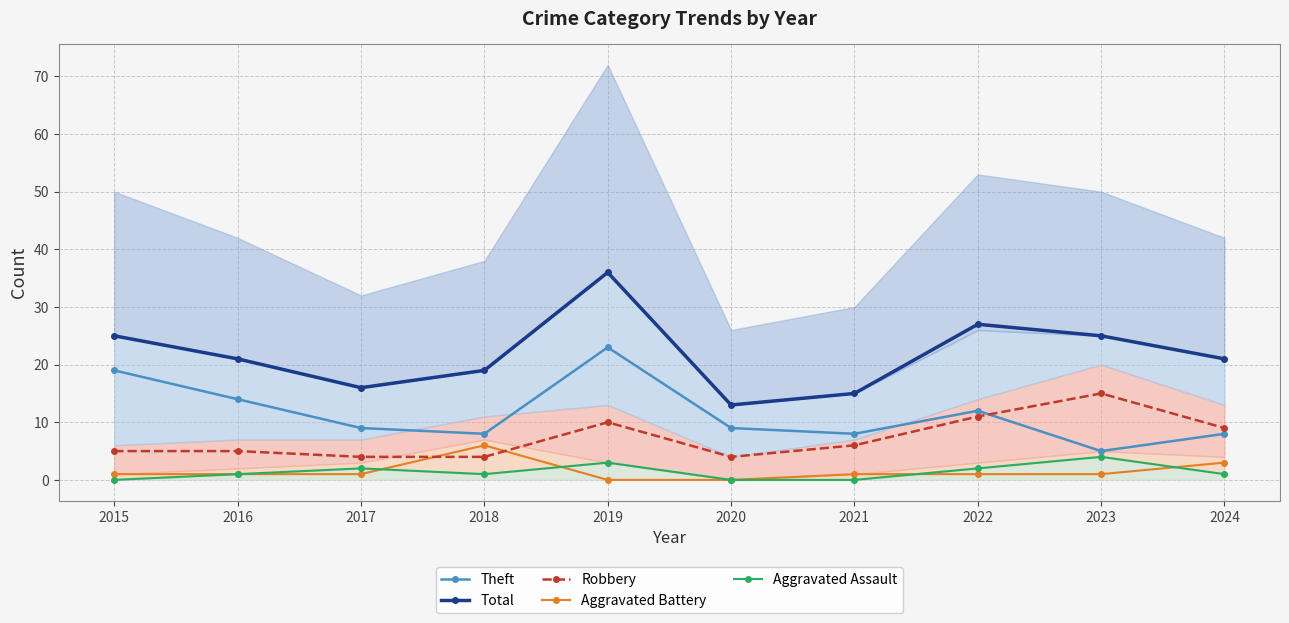

What is the difference between the highest and lowest values at 2020?

13